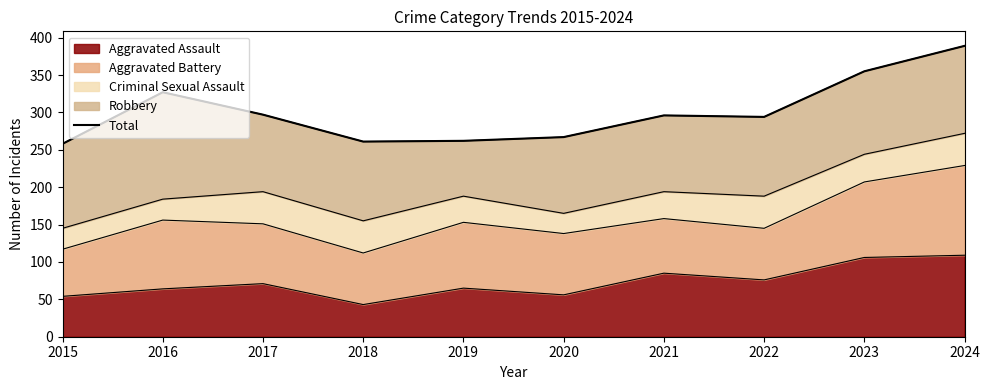

True or false: Aggravated Assault has a value of 120 at 2021.

False